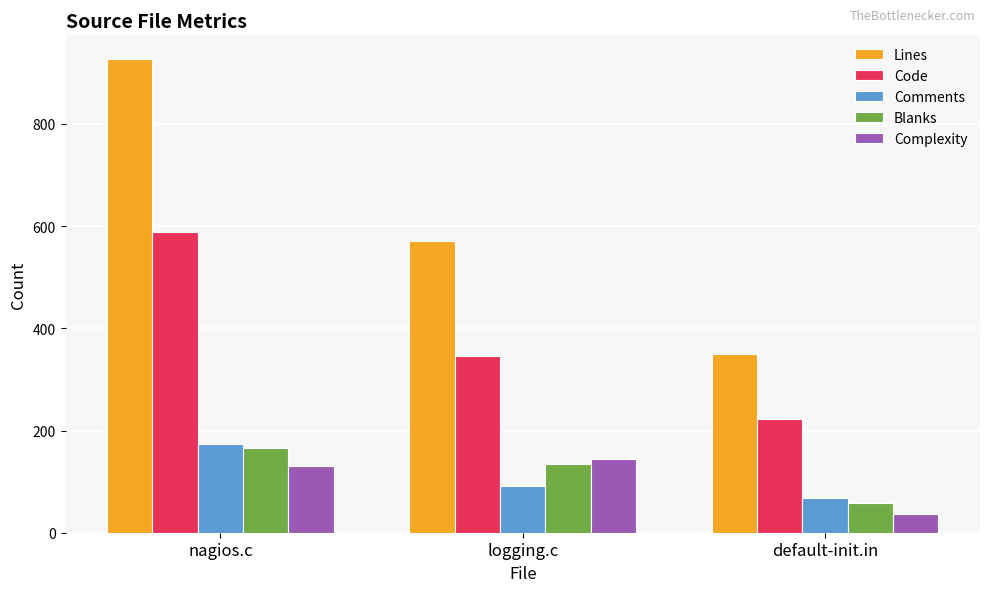

How many data points does each series have?

3